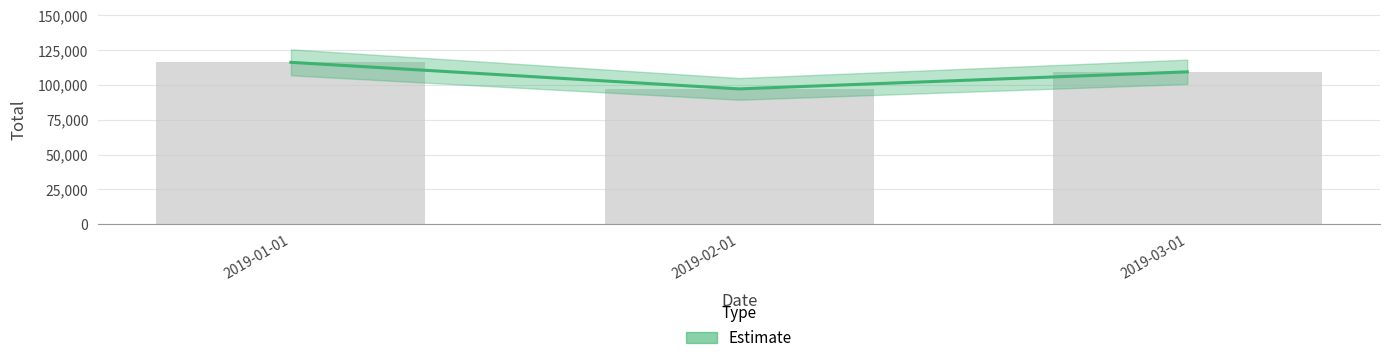

Rank the categories by value from highest to lowest.

2019-01-01, 2019-03-01, 2019-02-01